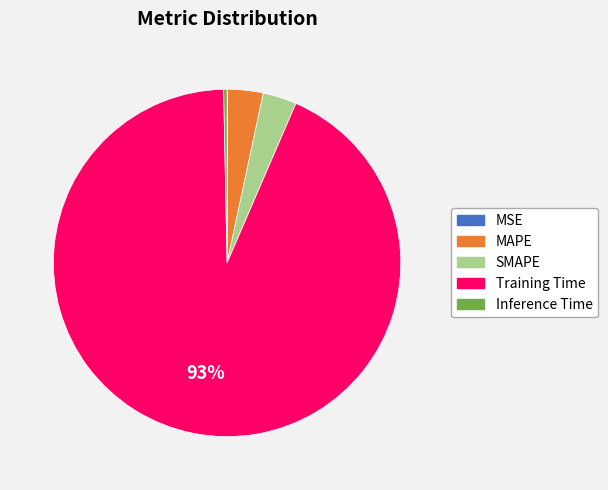

The SMAPE slice represents 3% of the pie. True or false?

True